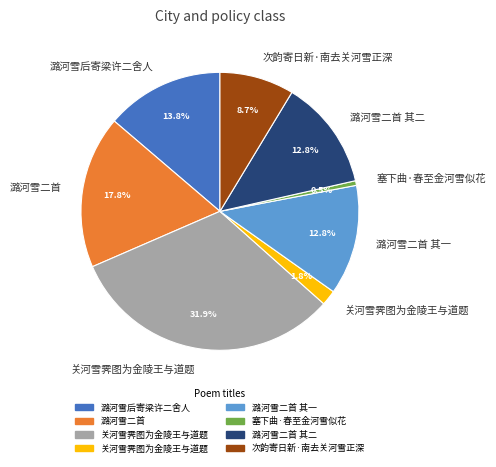

Is there any slice that represents more than half of the pie?

No